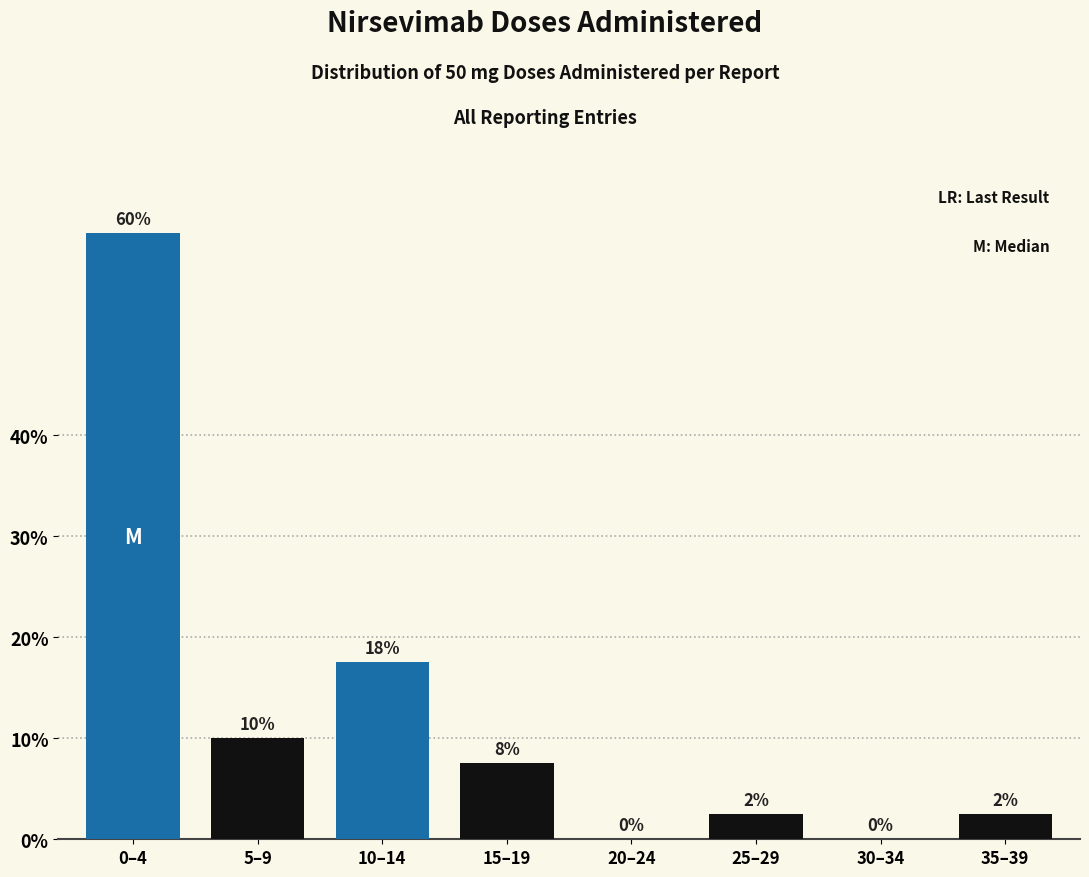

What is the sum of all values?

100.0